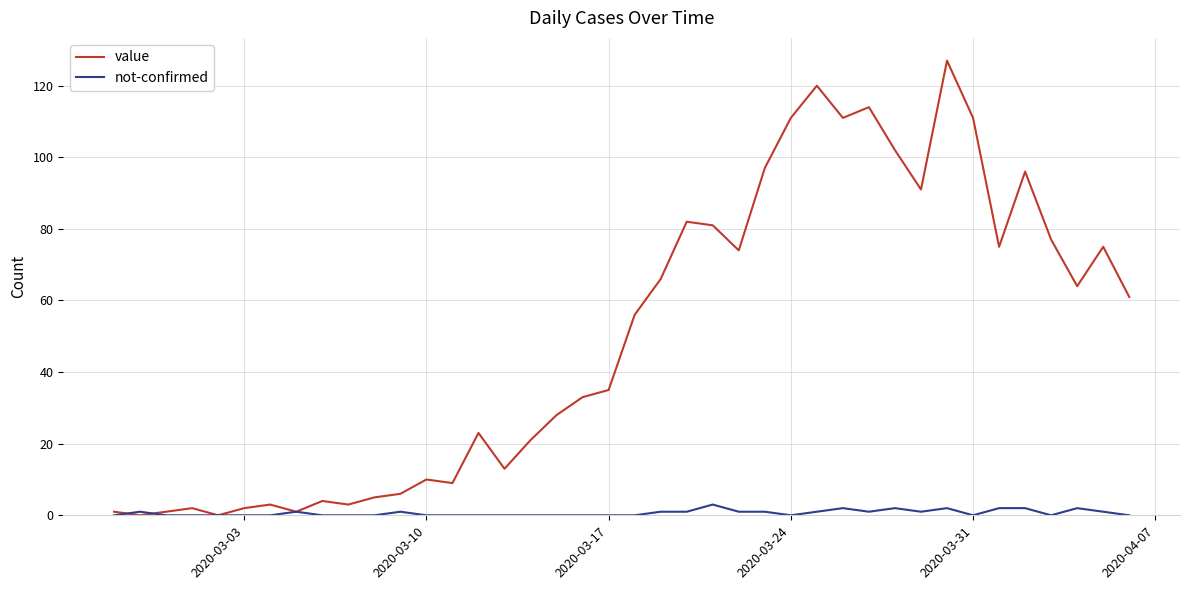

At how many categories does at least one series exceed 40?

20